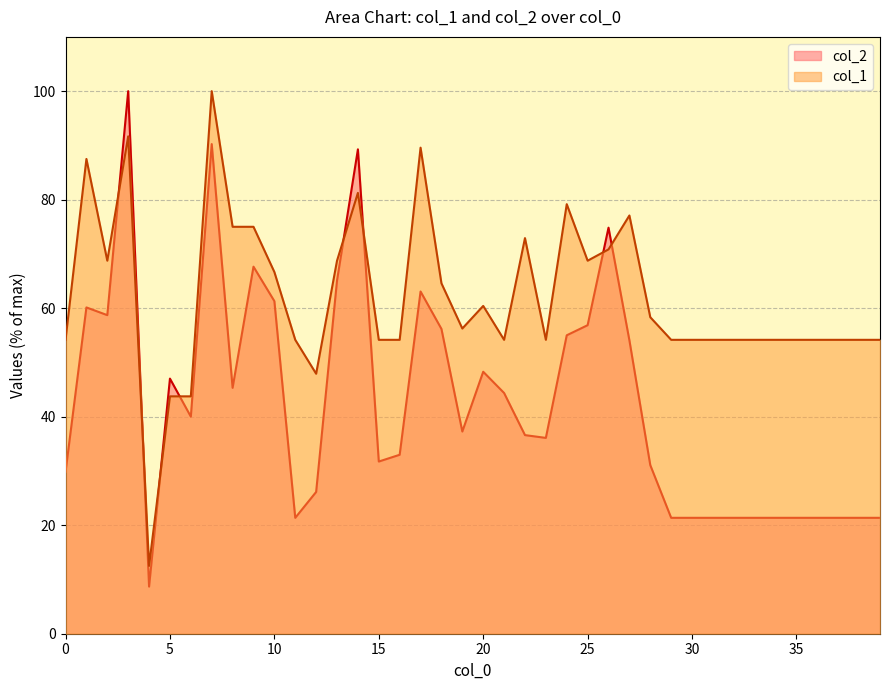

After their last crossing, which series has the higher values: col_2 or col_1?

col_1